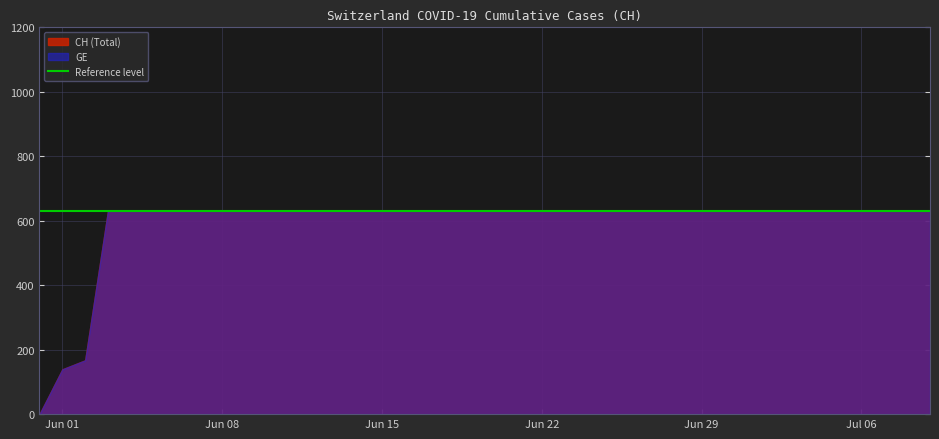

What is the average value of the GE series?

591